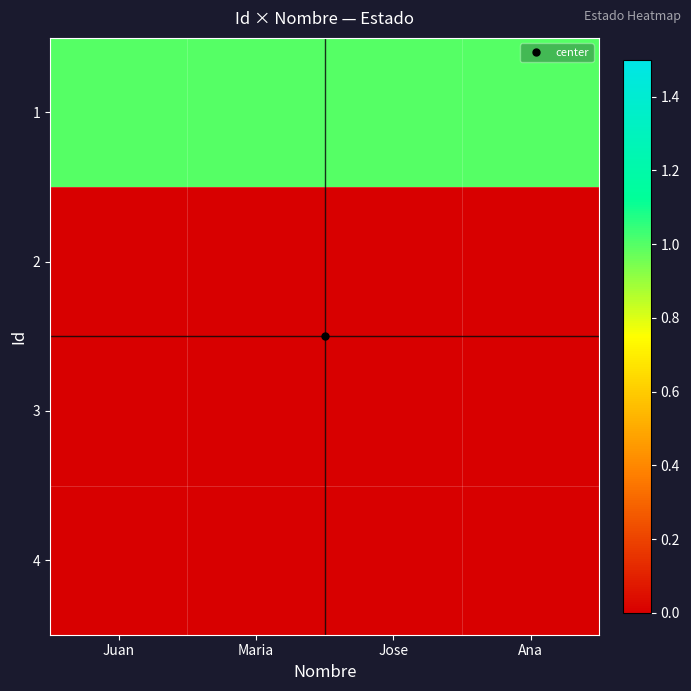

At how many categories does at least one series exceed 0?

4